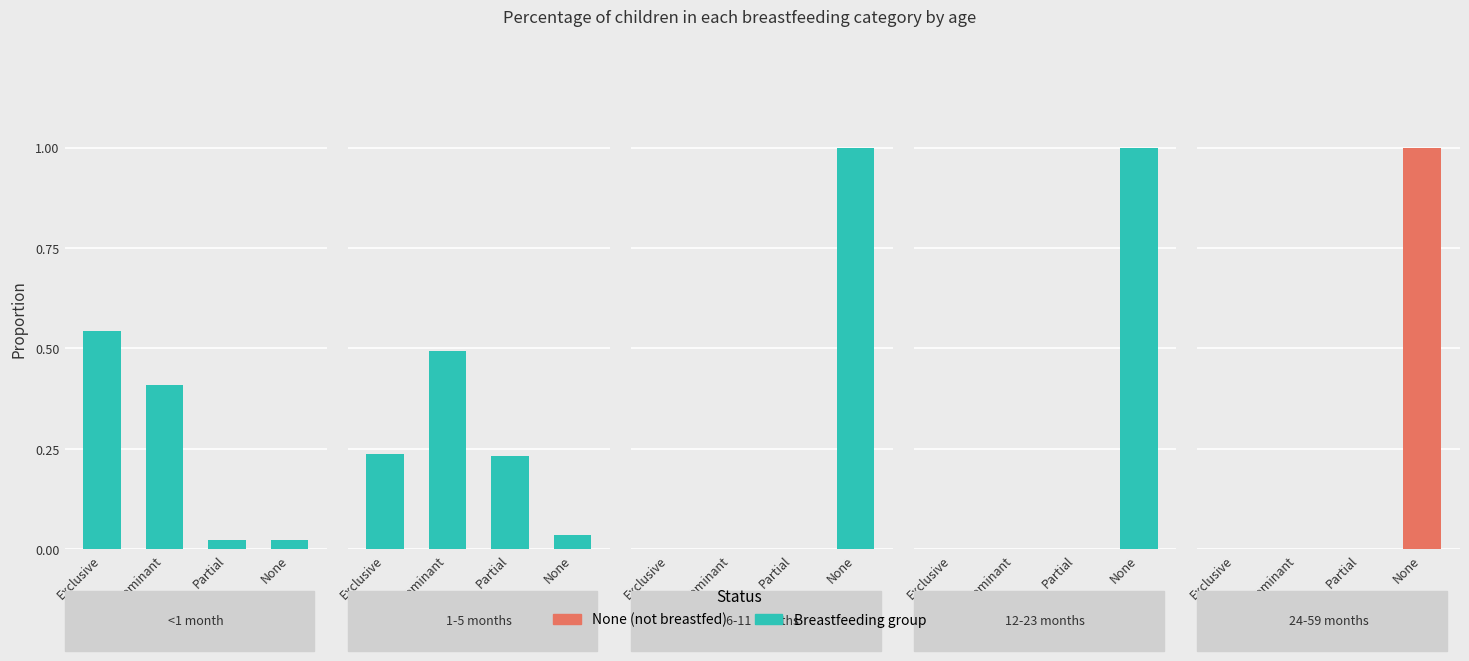

What is the greatest value displayed?

1.0